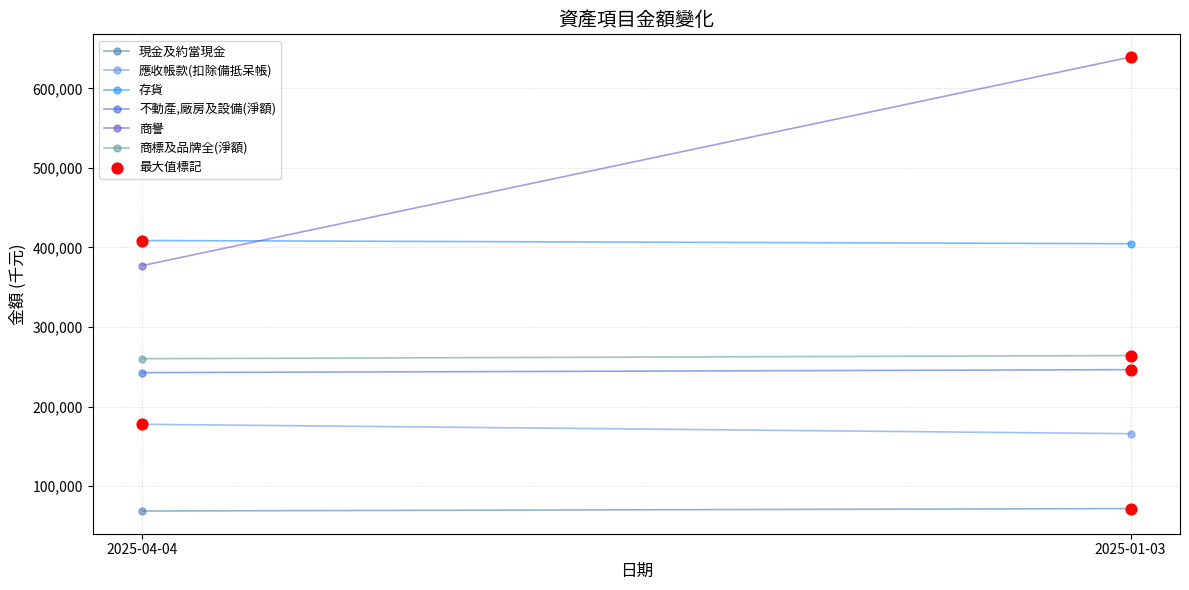

What Y value in the scatter plot is closest to 355589?

408786